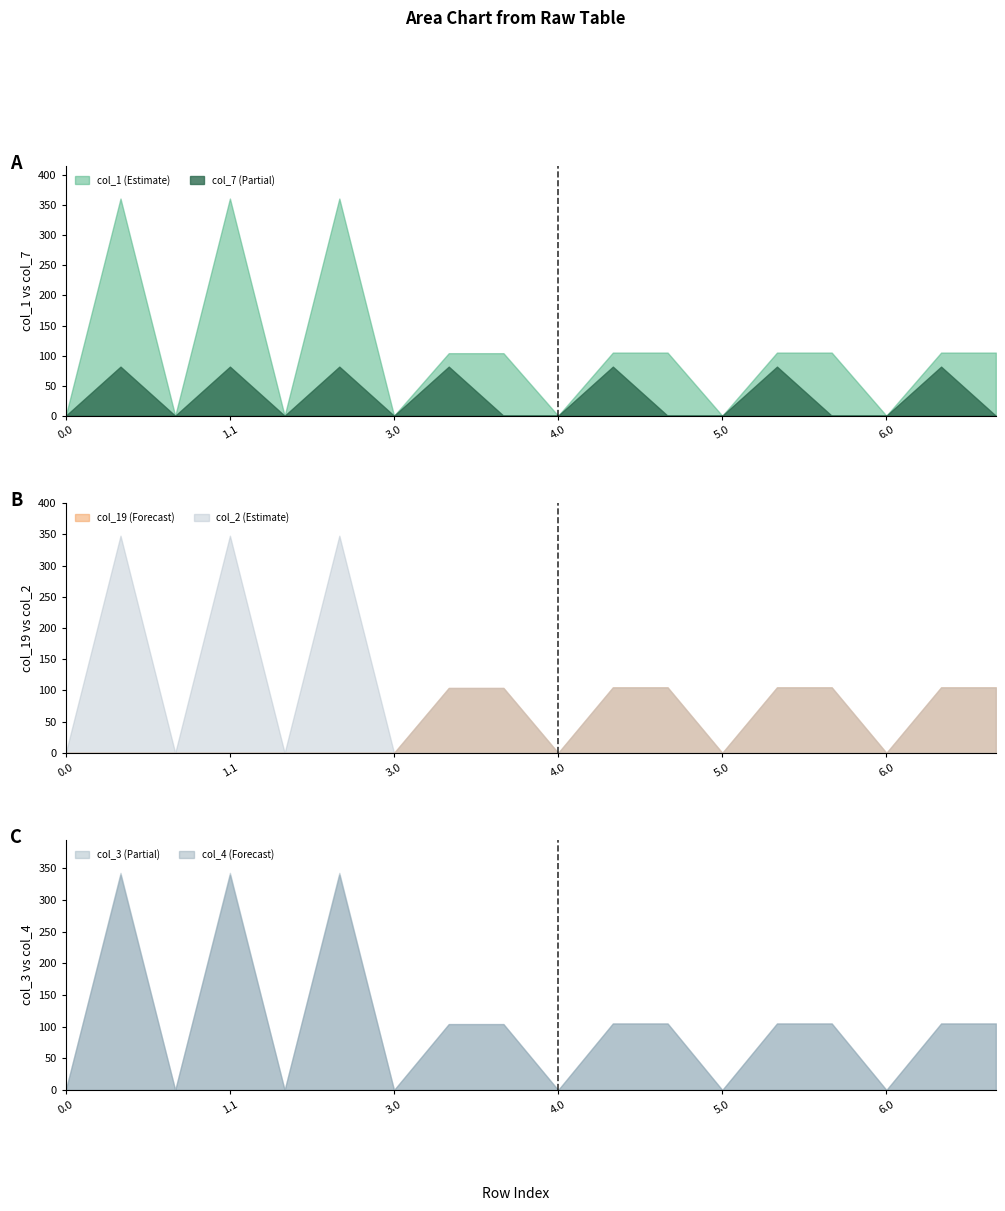

True or false: col_2 and col_4 intersect in this chart.

False